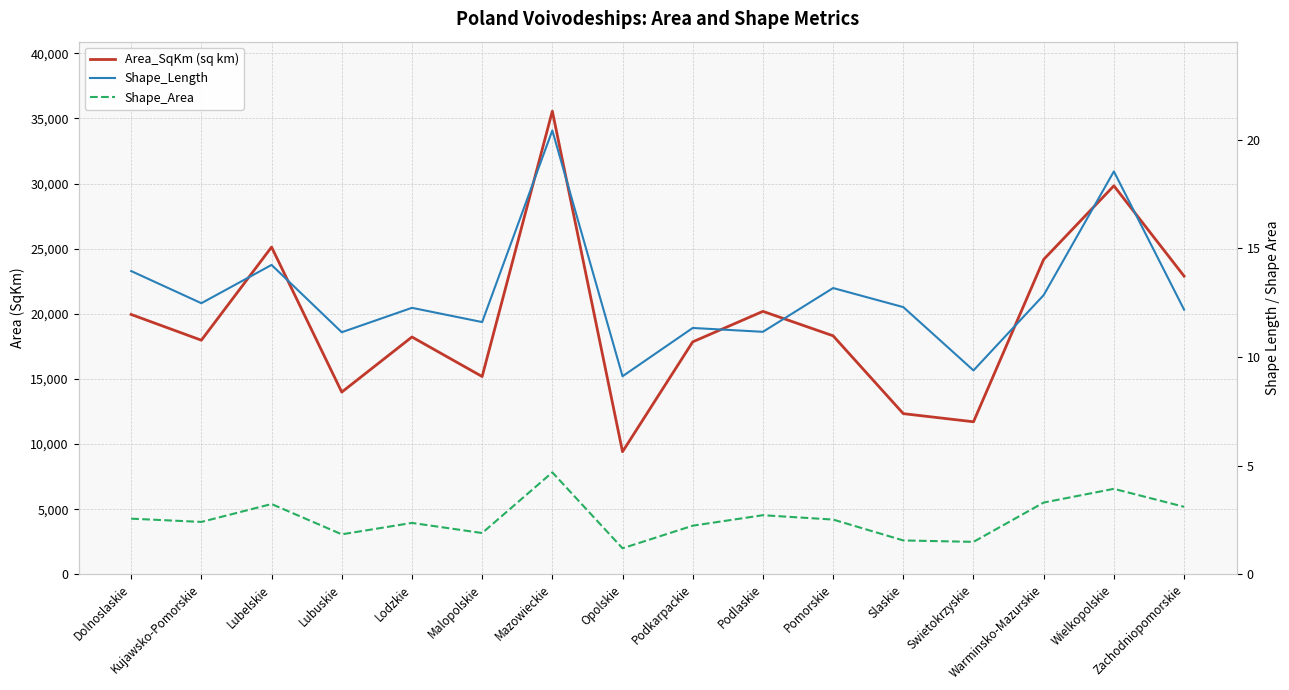

At which category is the sum across all series the highest?

Mazowieckie